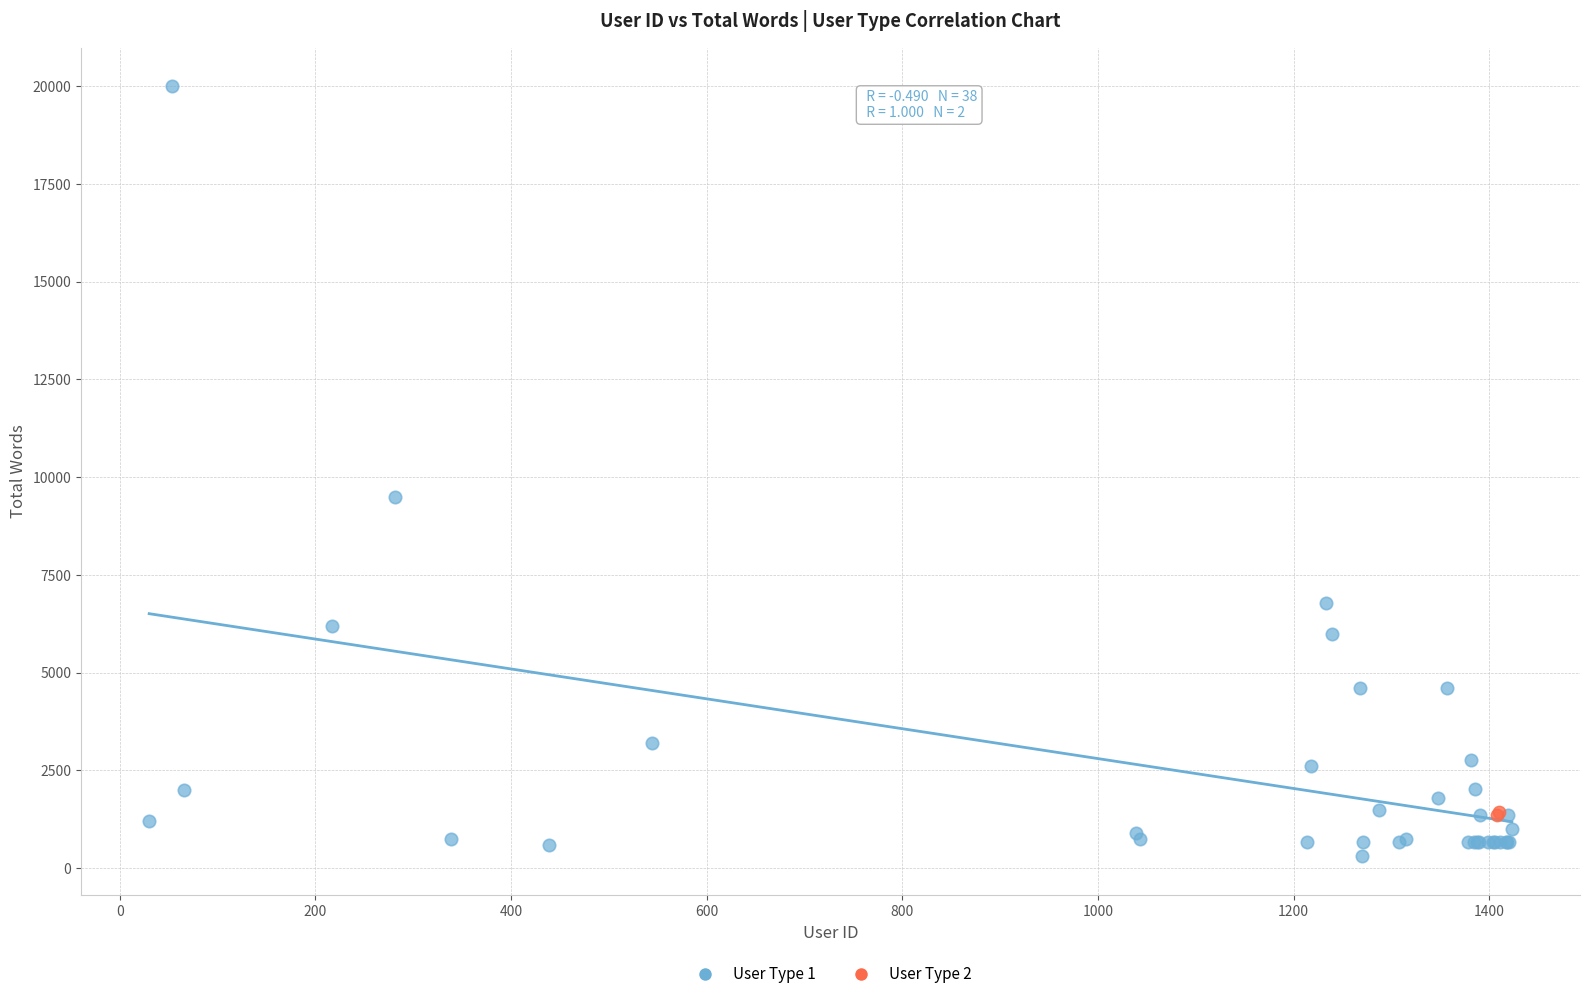

What are all the series names shown in the legend?

User Type 1, User Type 2